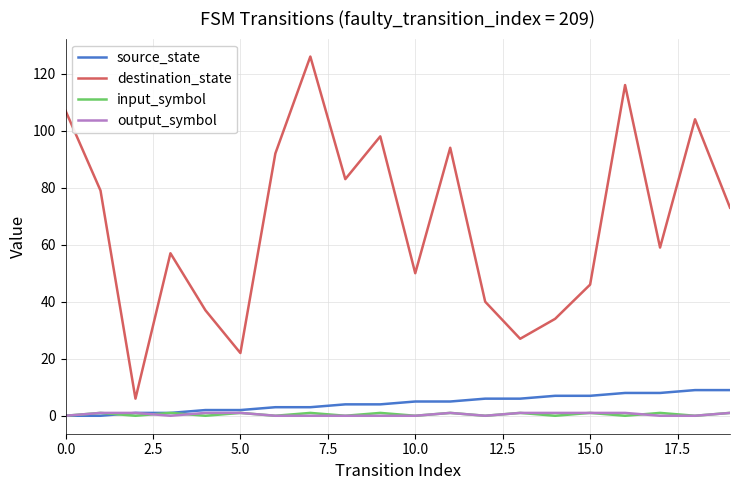

Which series has the widest spread of values?

destination_state